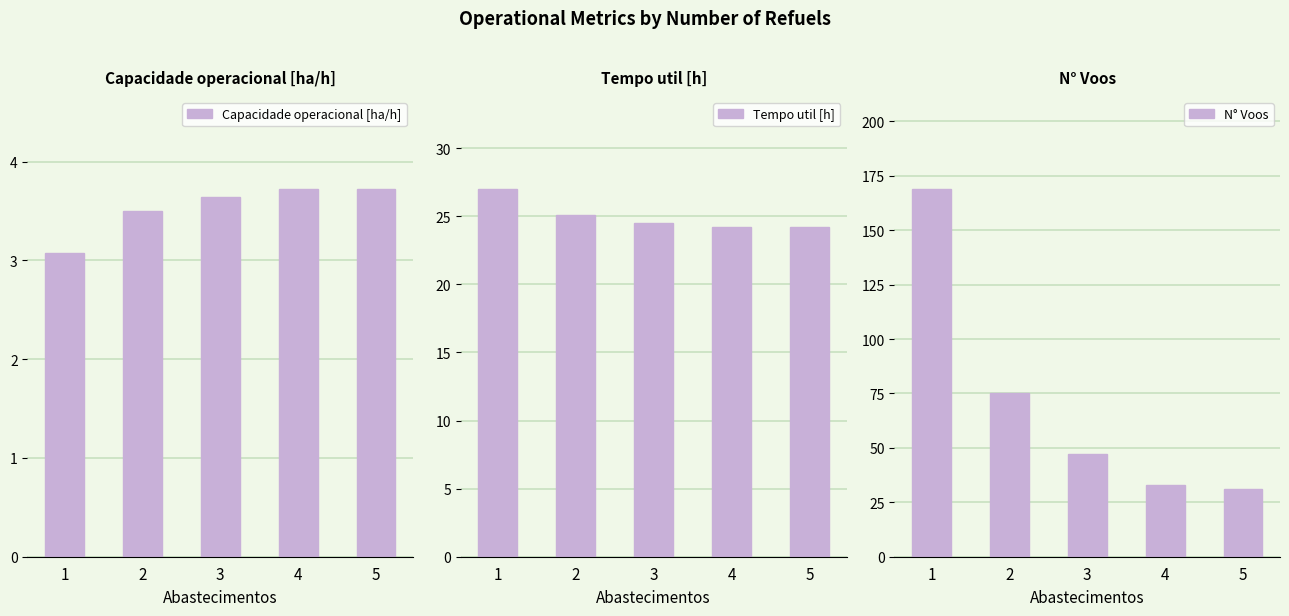

What is the spread (max minus min) of values at 1?

165.9